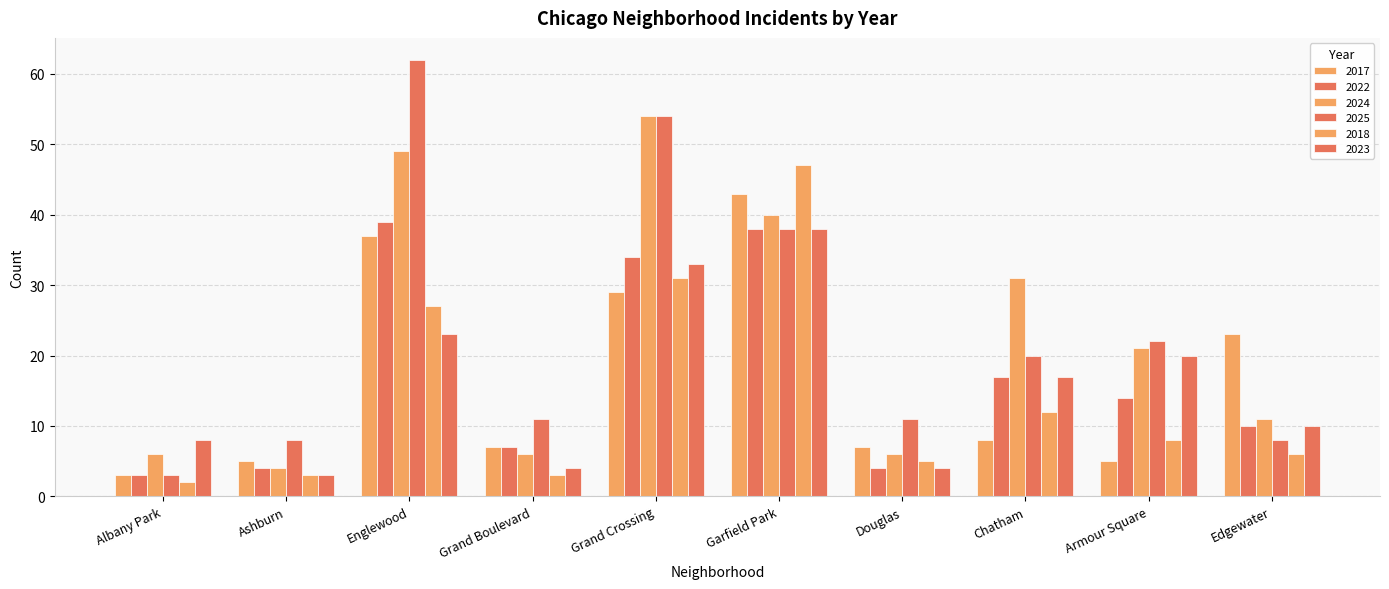

What is the difference between the 2025 values at Grand Crossing and Ashburn?

46